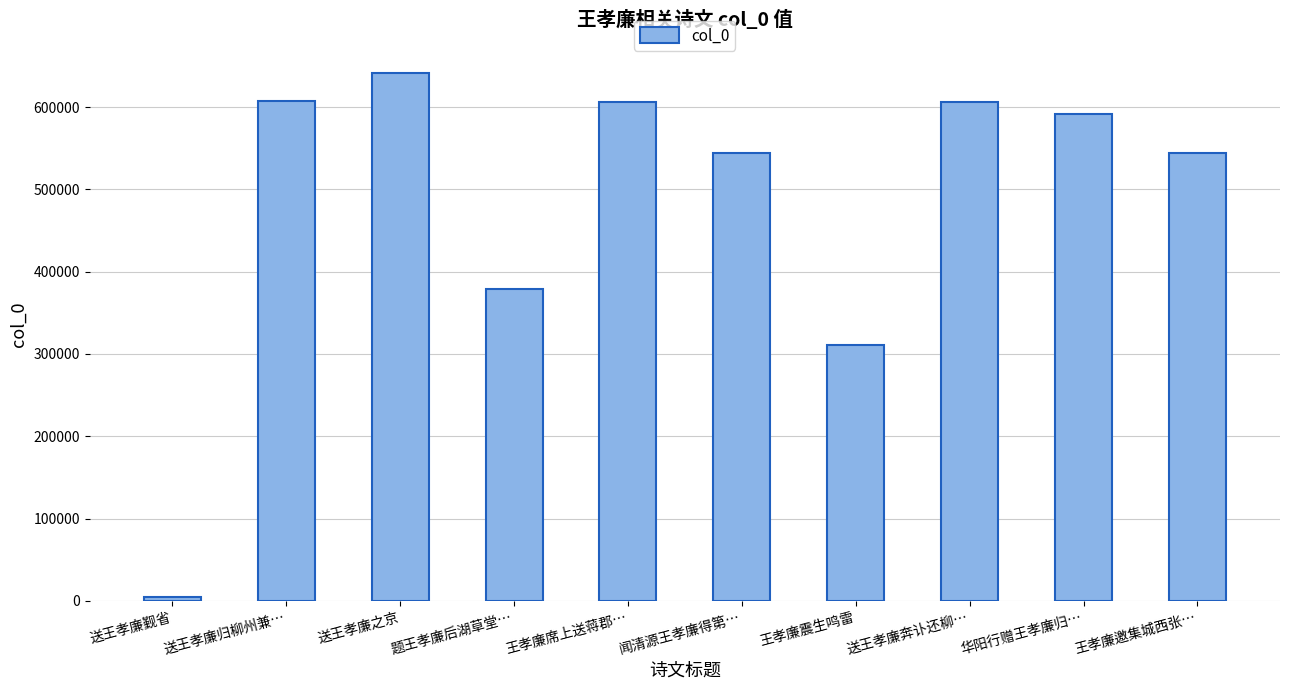

Where does the data first go above 591833?

送王孝廉归柳州兼…